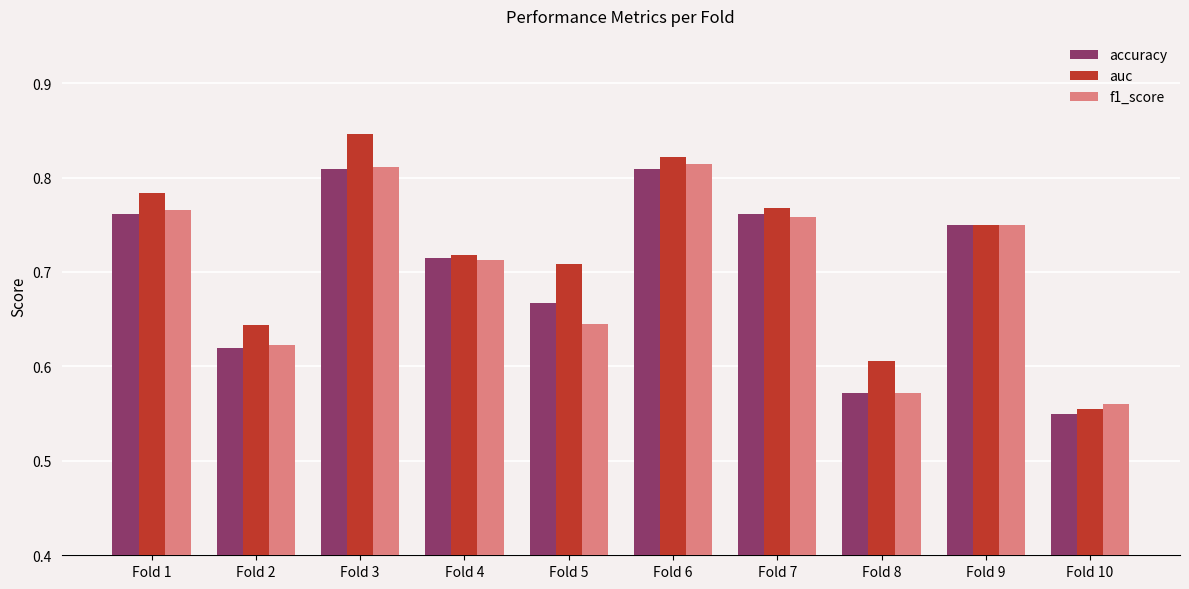

What is the total value across all series at Fold 10?

1.7